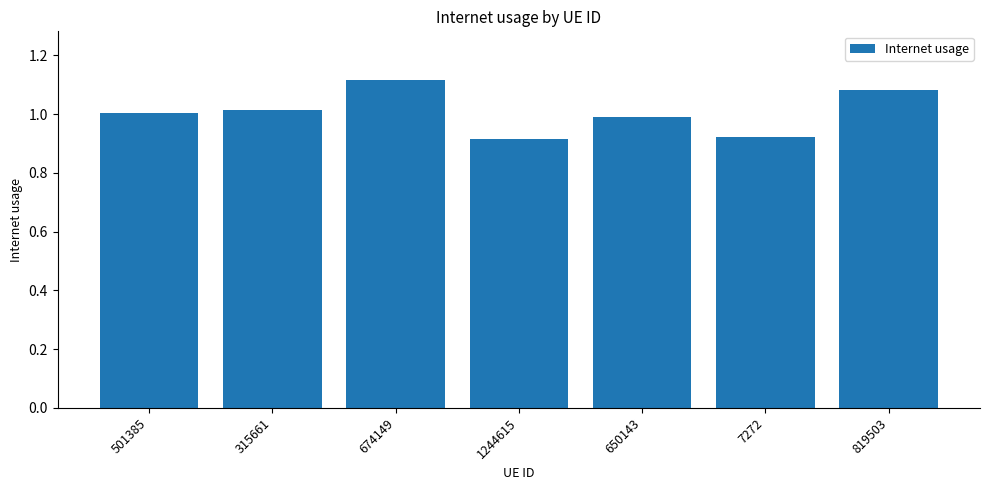

Where does the data first go above 1?

501385